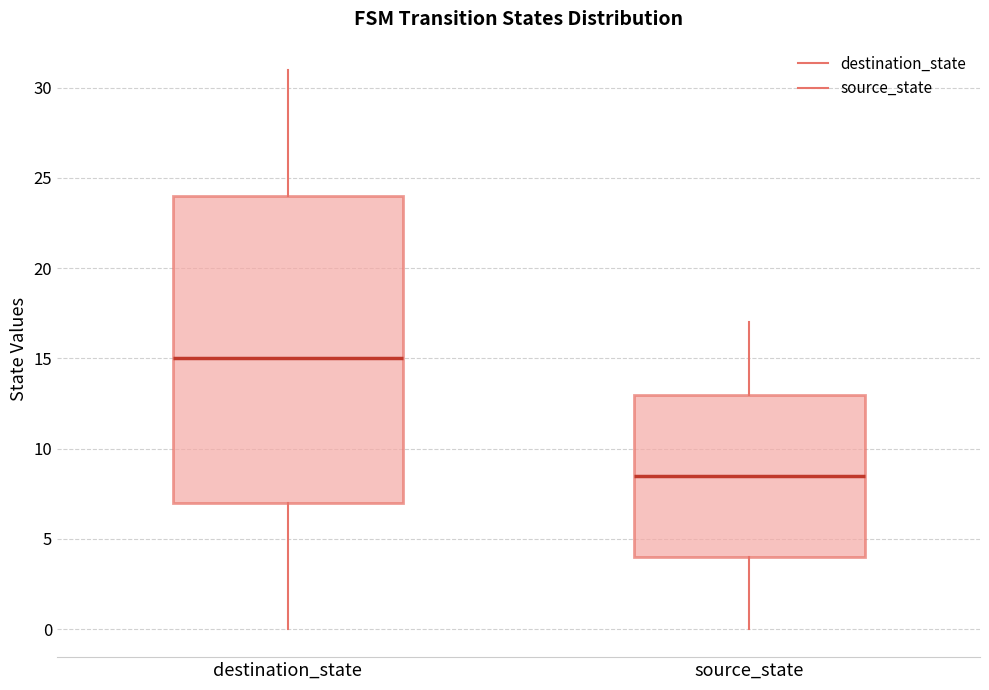

Reading left to right, read every box against the y-axis: the position of its median line, the range the box covers, and the ends of its whiskers. The values are not printed on the chart, so give them approximately, as read against the axis.

destination_state: median 15.0, box 7.0 to 24.0, whiskers 0.0 to 31.0
source_state: median 8.5, box 4.0 to 13.0, whiskers 0.0 to 17.0